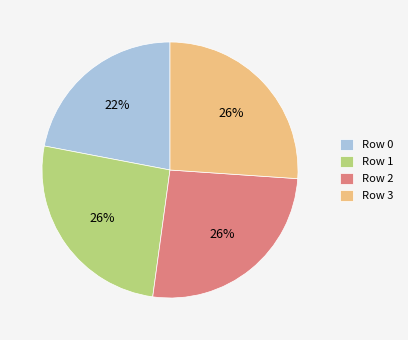

Which slice is the smallest?

Row 0